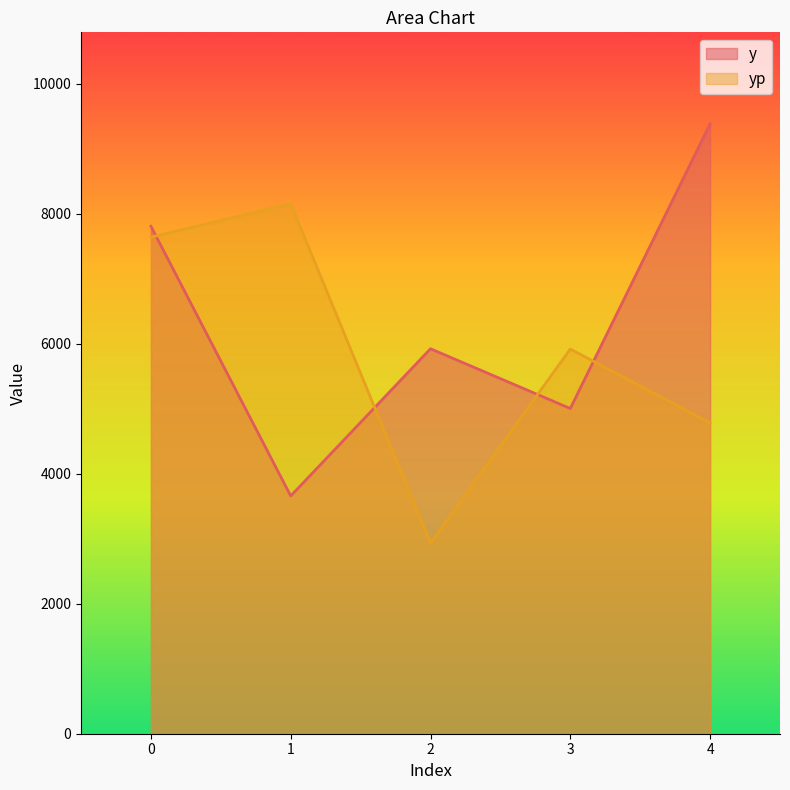

What is the spread (max minus min) of values at 2?

2991.3